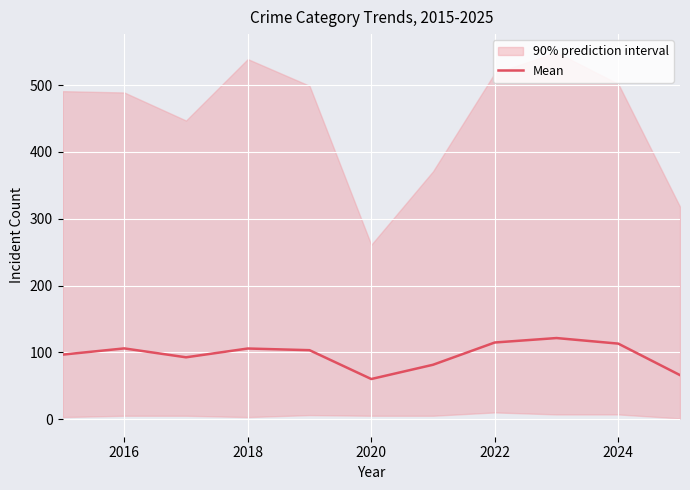

What is the difference between the second highest and minimum values?

54.7